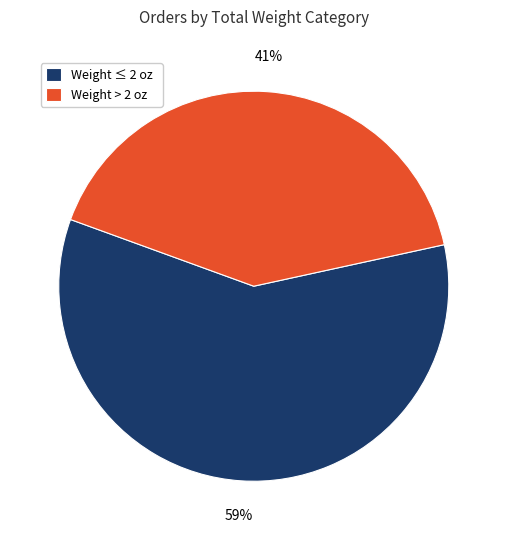

What percentage is the Weight > 2 oz slice, to the nearest percent?

41%